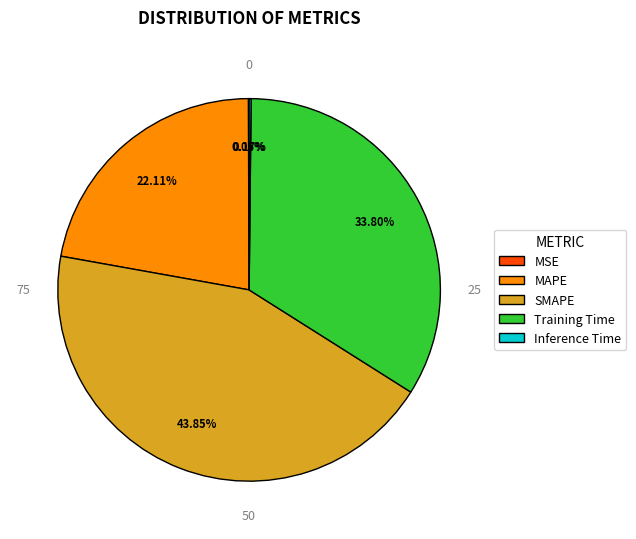

Which slice is the largest?

SMAPE